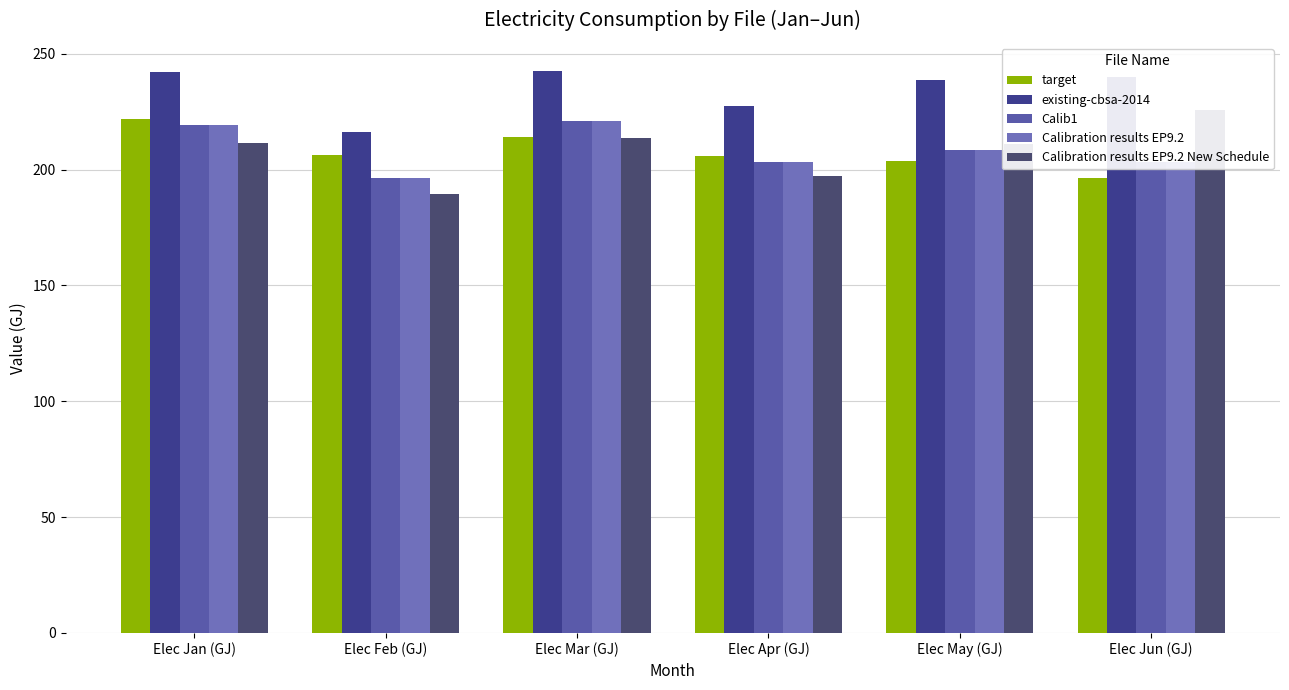

What is the label of the 1st bar from the right?

Elec Jun (GJ)